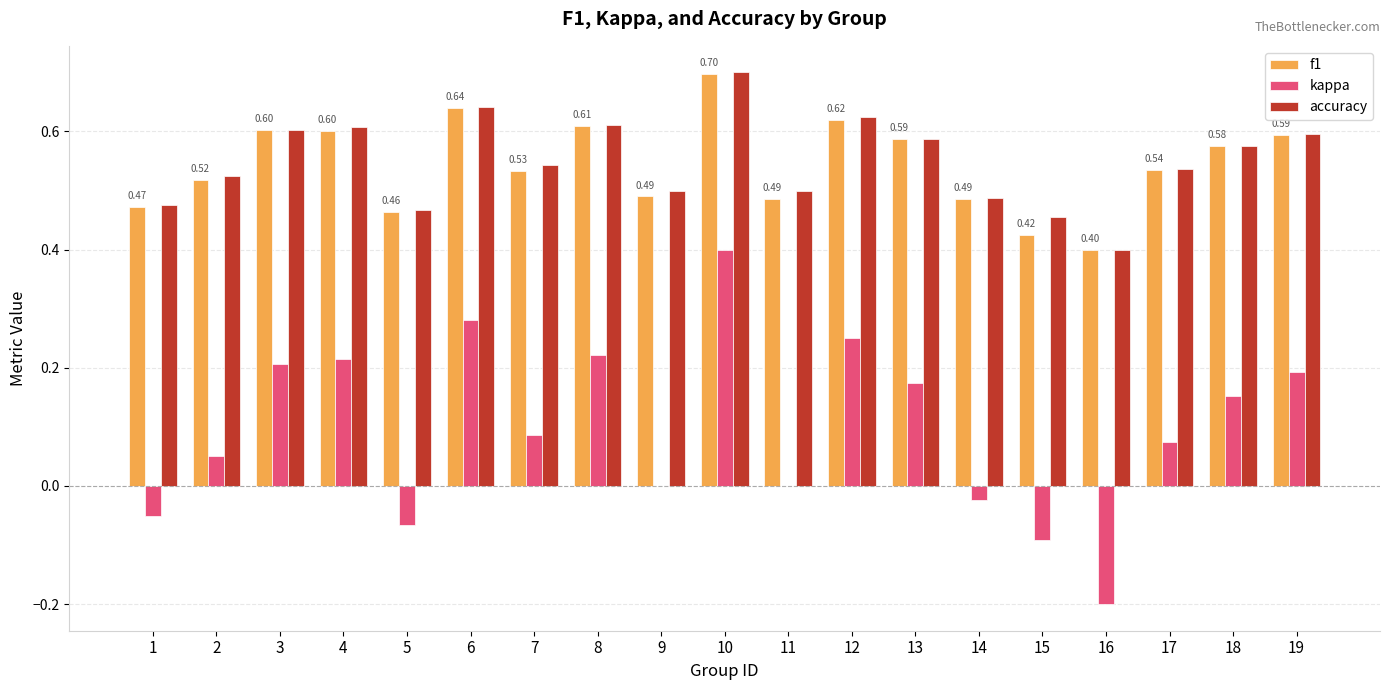

What is the sum of all kappa values?

1.9